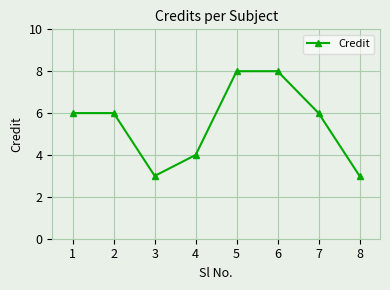

Reading left to right, list all the values displayed in this chart.

6	6	3	4	8	8	6	3